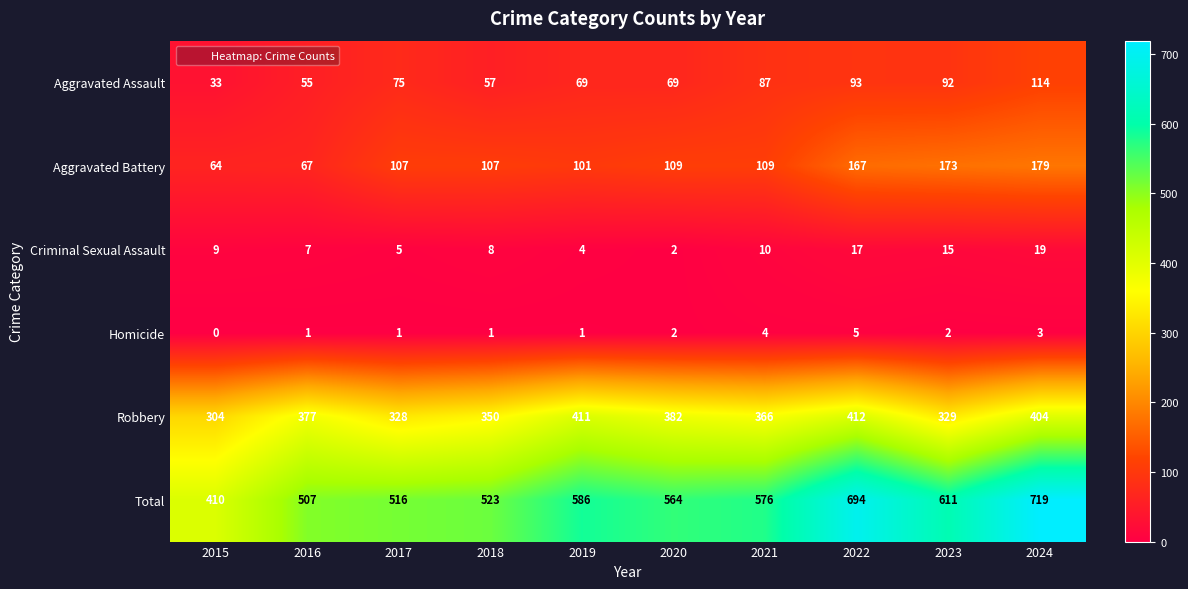

Which series has the widest spread of values?

Total